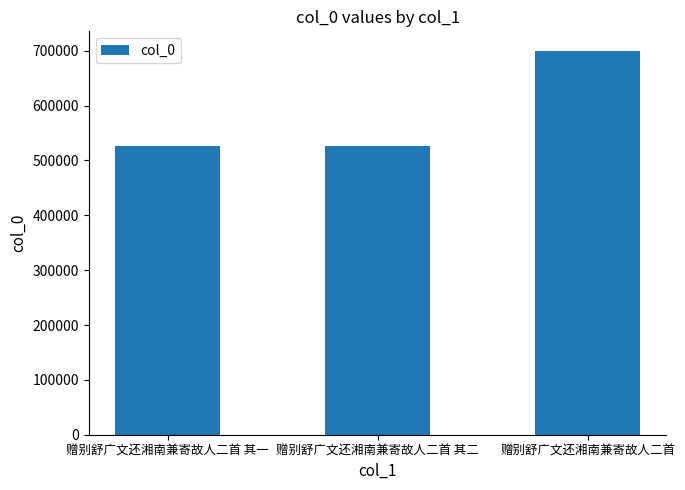

What is the maximum value shown in the chart?

700467